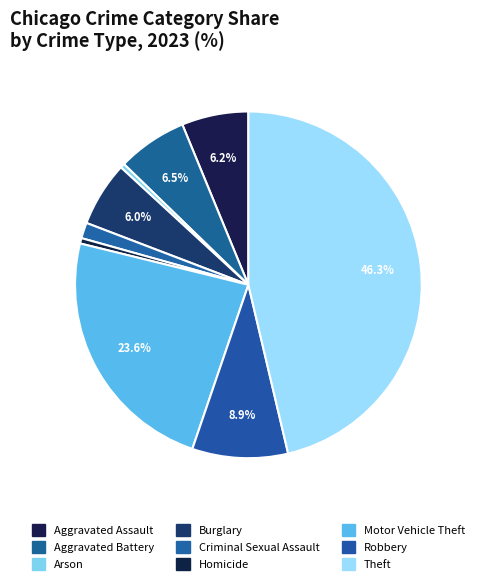

Which slice is the smallest?

Arson